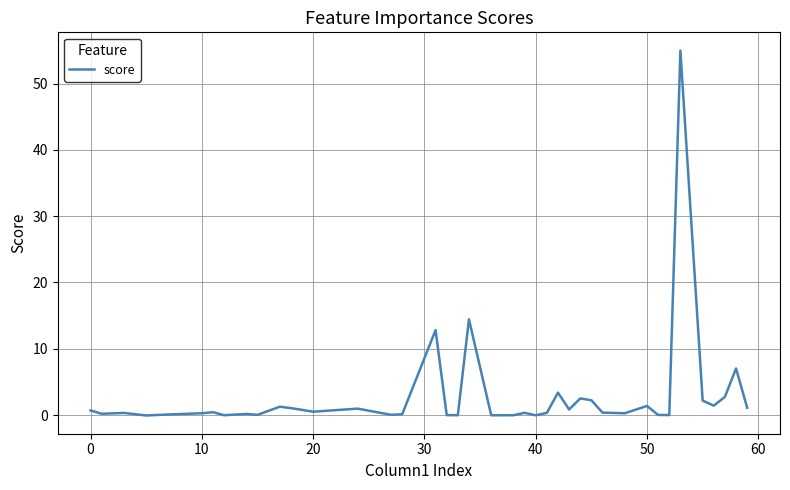

What is the difference between the maximum and minimum values?

55.0